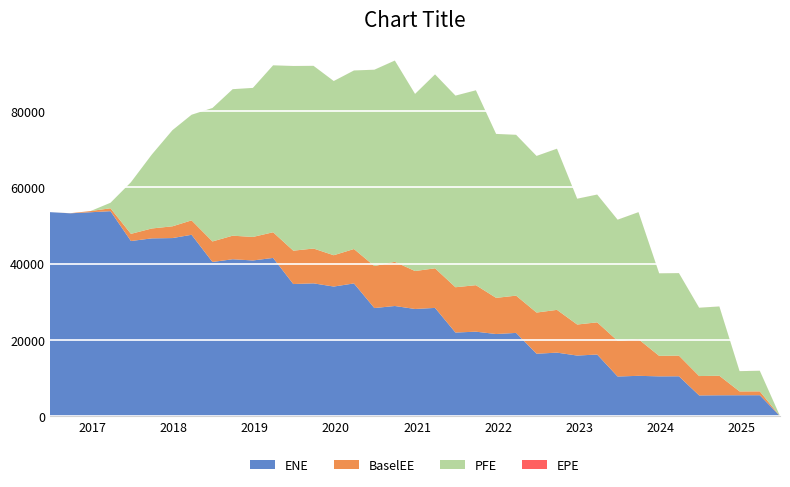

Reading right to left, what are all the values shown in this chart?

EPE: 9.0	8.7	8.5	8.3	8.0	7.8	7.5	7.3	7.0	6.7	6.5	6.3	6.0	5.7	5.5	5.3	5.0	4.7	4.5	4.3	4.0	3.7	3.5	3.3	3.0	2.8	2.5	2.3	2.0	1.7	1.5	1.3	1.0	0.7	0.5	0.3	0.0
ENE: 0.0	5471.5	5460.2	5449.1	5413.8	10432.2	10411.4	10549.5	10374.4	16133.7	15866.7	16632.3	16344.4	21805.7	21512.2	22128.6	21899.6	28361.8	28079.6	28861.3	28322.5	34781.2	33962.0	34800.3	34618.6	41464.6	40802.3	41119.2	40404.2	47537.4	46673.4	46595.1	45899.8	53724.9	53446.2	53169.7	53472.4
BaselEE: 0.0	1009.9	1004.8	5121.8	5077.2	5419.8	5376.3	9595.7	9347.0	8441.3	8136.4	11214.5	10796.6	9770.5	9481.3	12191.7	11880.3	10379.5	9949.1	11584.3	11016.1	9022.6	8210.3	9130.3	8746.0	6732.0	6165.2	6179.1	5384.1	3777.0	3082.7	2592.6	1879.0	762.1	308.6	24.9	0.0
PFE: 0.0	5396.6	5305.4	18163.0	17909.4	21622.7	21638.0	33320.6	31763.4	33505.3	32985.1	42254.9	41064.2	42170.6	42984.3	51099.2	50241.5	50850.4	46443.0	52773.2	51479.2	46815.9	45675.3	47906.0	48429.9	43773.0	39081.3	38414.7	34994.2	27695.7	25216.1	19392.9	13538.0	1445.3	0.0	0.0	0.0